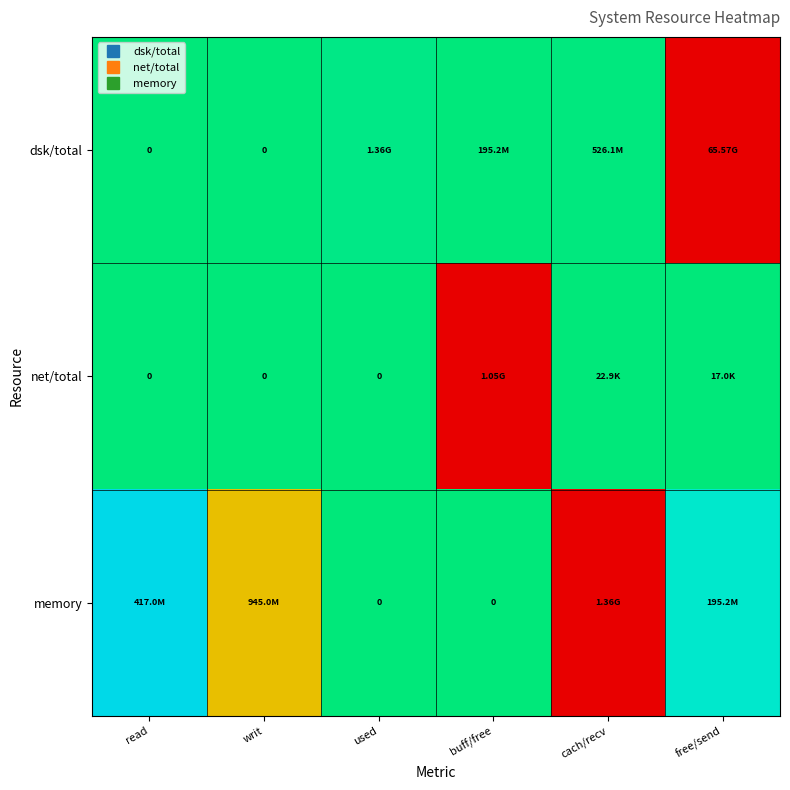

How many positive values does the memory series have?

4